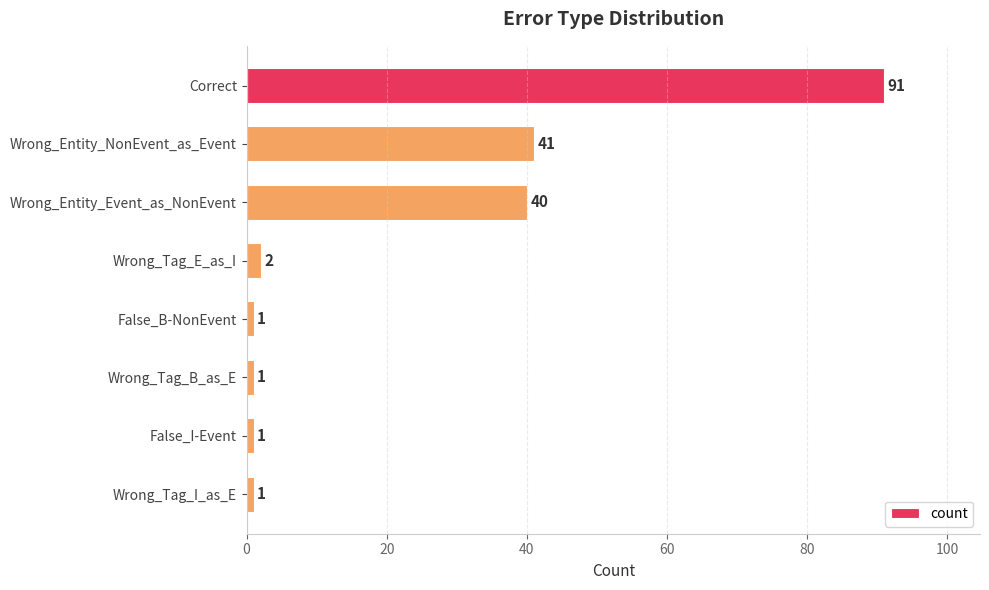

Is it true that the value at False_B-NonEvent is 1?

True